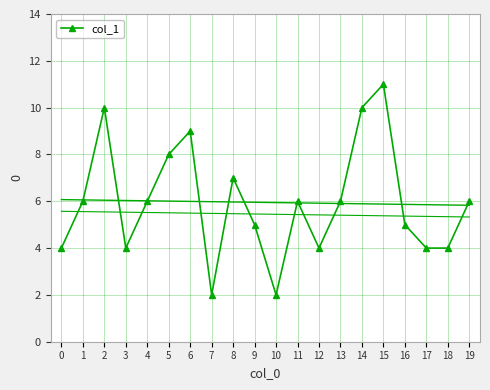

What is the change in value from 5 to 13?

-2